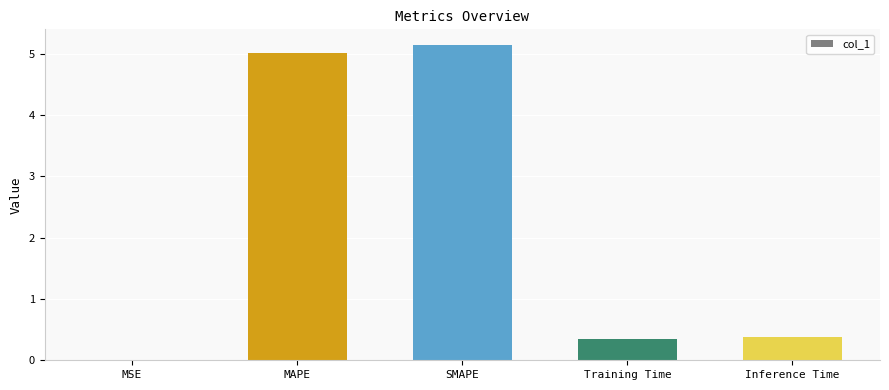

True or false: the data shows 0.4 at Training Time.

True